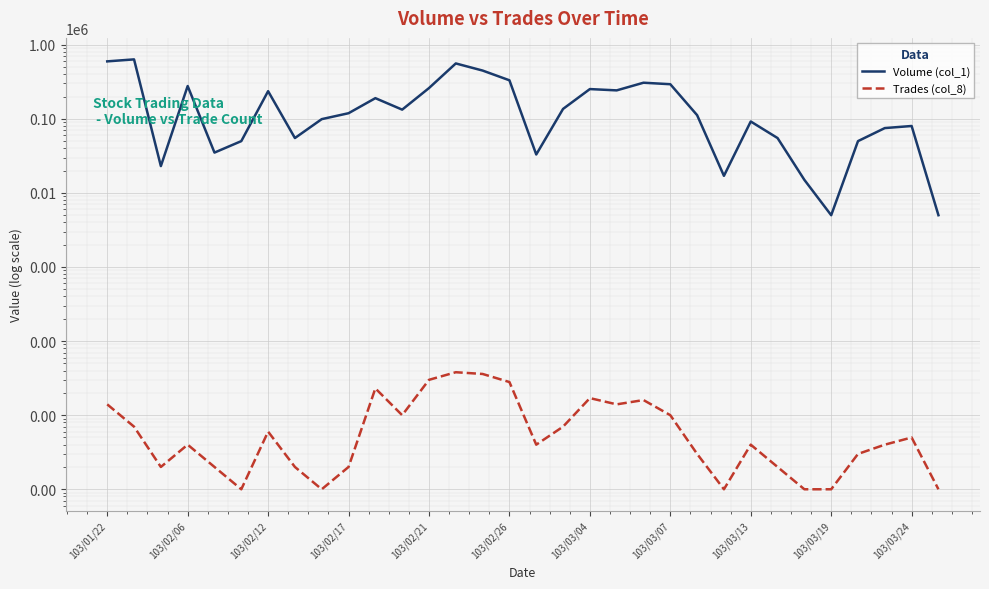

True or false: Trades (col_8) and Volume (col_1) cross at least once.

False